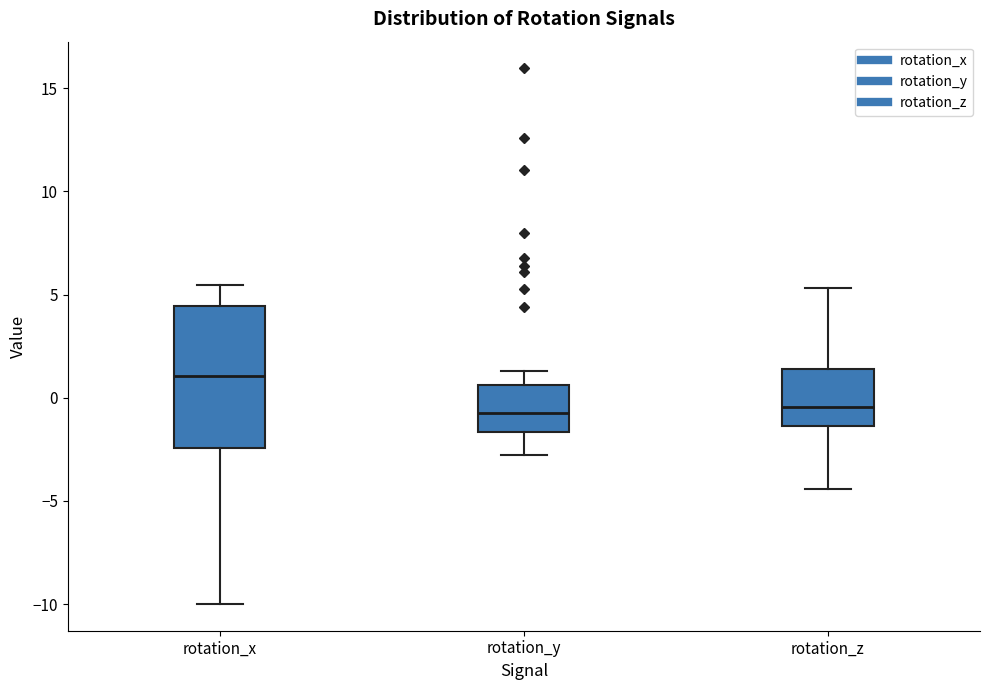

Where does the lower whisker of the box for rotation_z end on the y-axis? The values are not printed on the chart, so give them approximately, as read against the axis.

-4.5